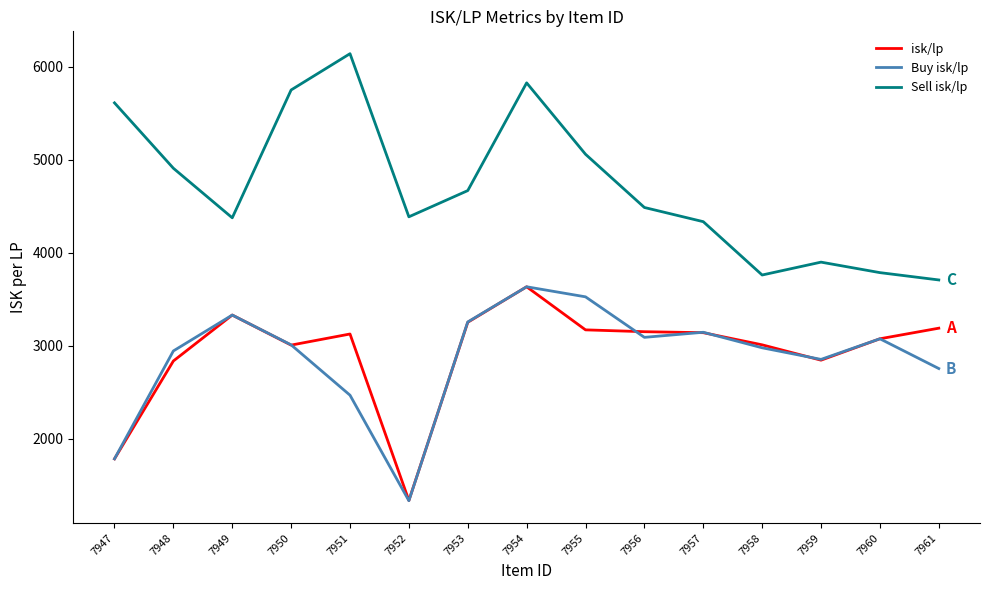

True or false: isk/lp has a value of 5176.1 at 7953.

False